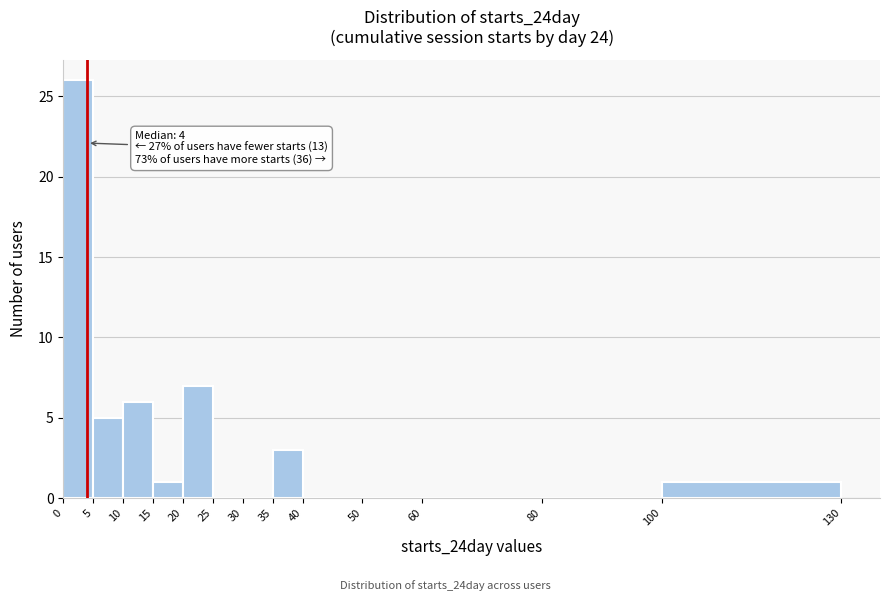

Over which range of the x-axis is the bar tallest?

0 to 5